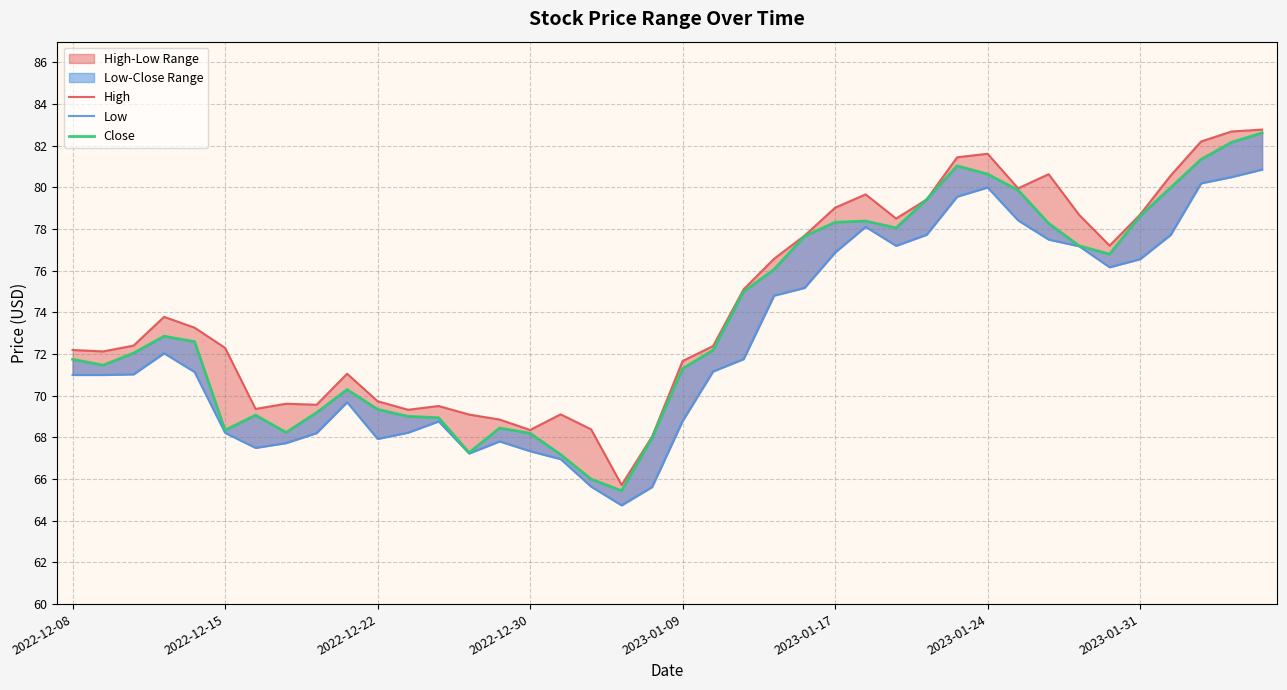

Is it true that Close equals 79.4 at 28?

True